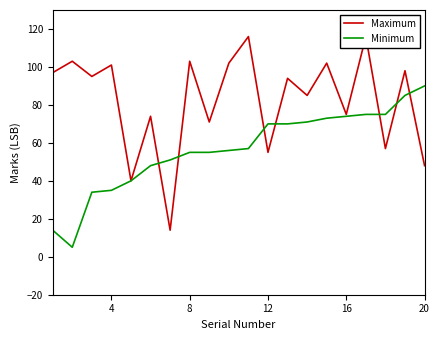

What is the lowest value of the Minimum series?

5